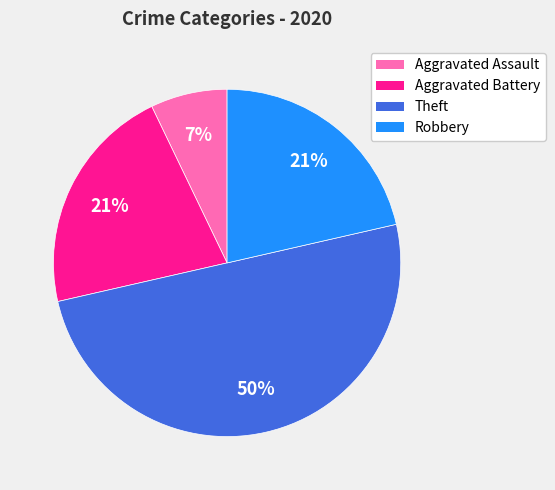

Do Robbery and Aggravated Battery together represent more than half of the pie?

No